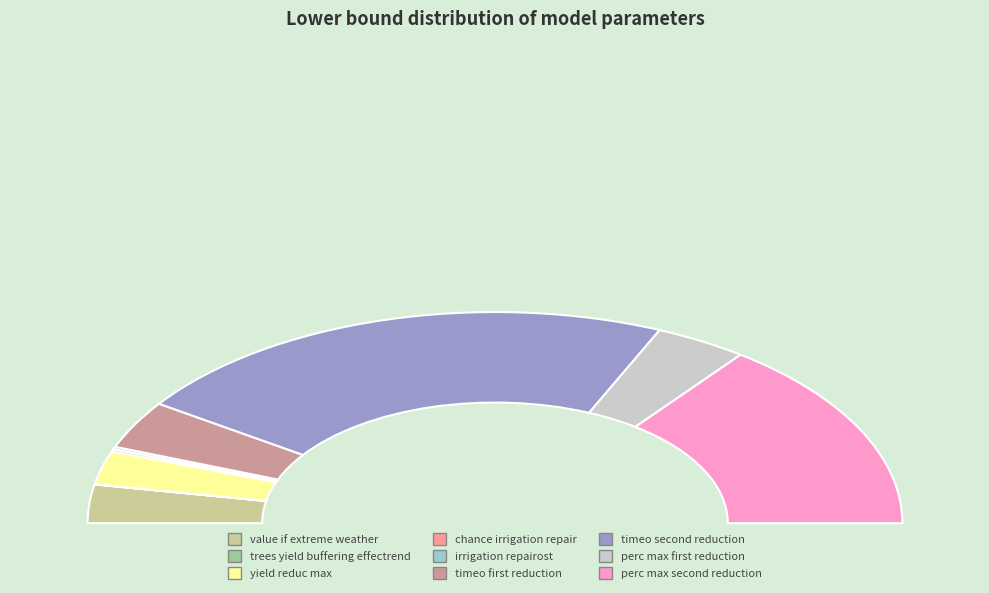

To the nearest percent, what is the difference between the largest and smallest slice percentages?

44%